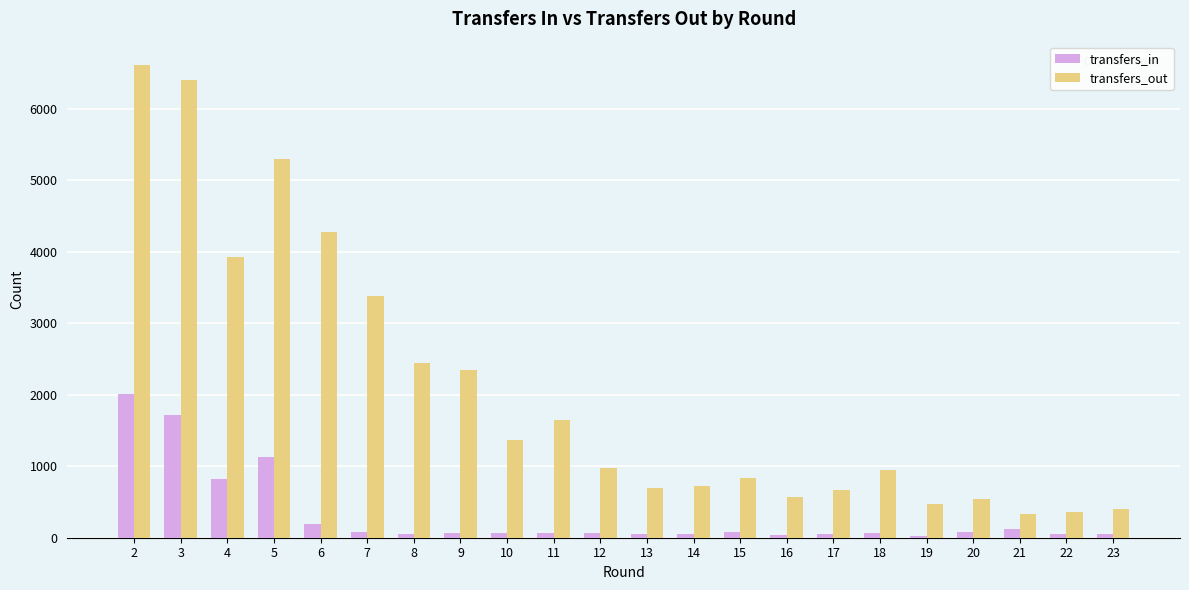

Where does the transfers_in series first go above 69?

2